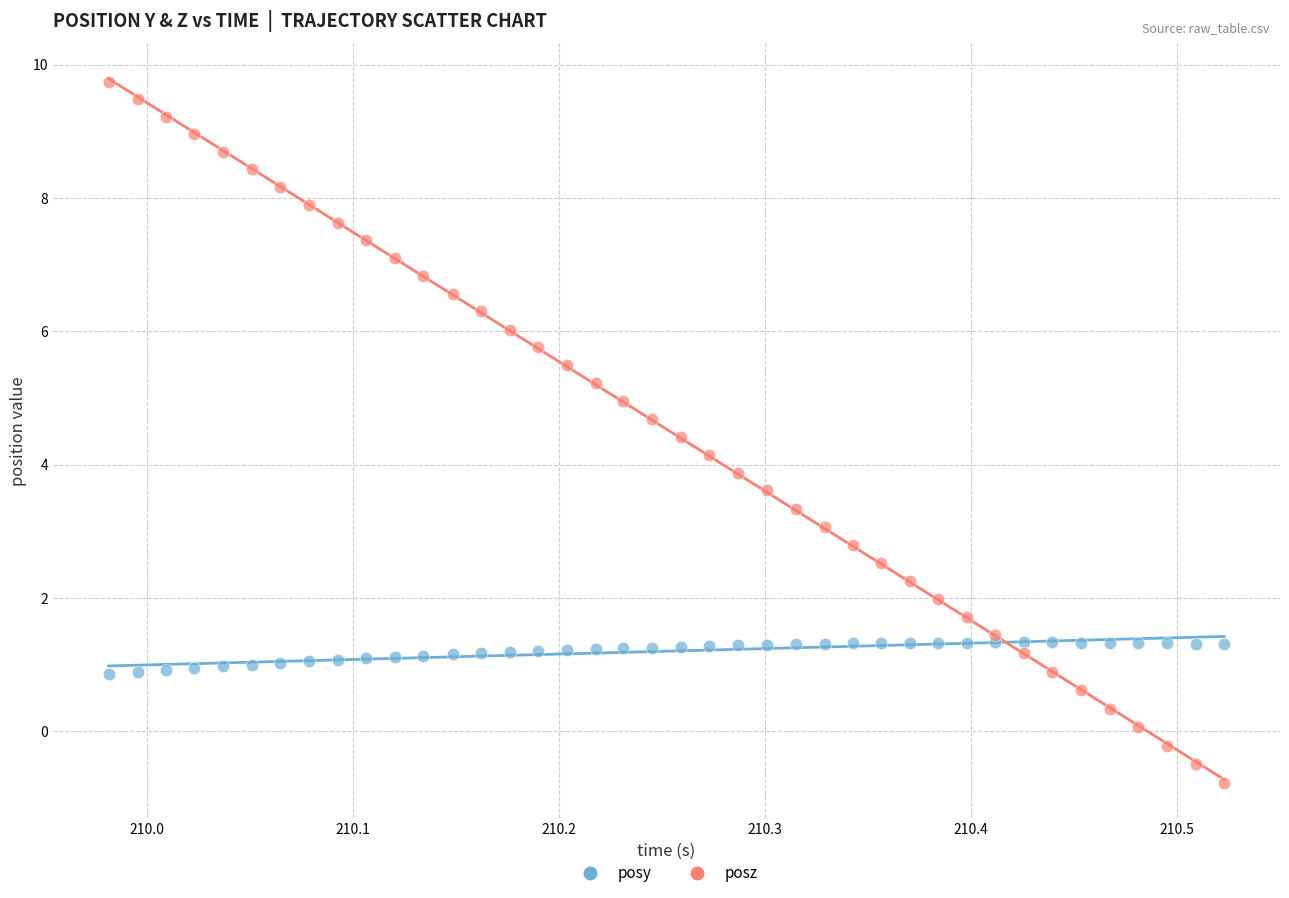

Which series has the widest spread of Y values?

posz